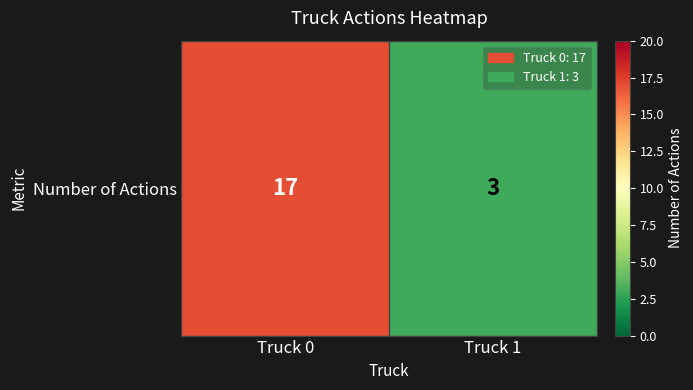

Between Truck 1 and Truck 0, which is larger?

Truck 0